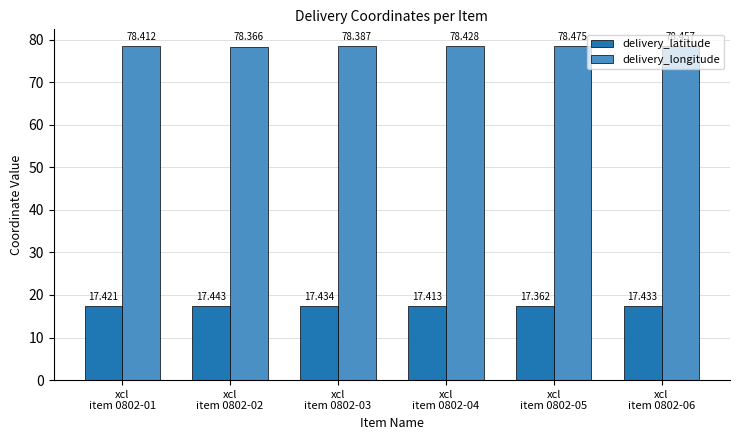

The value of delivery_latitude at xcl
item 0802-05 is 27.7. True or false?

False